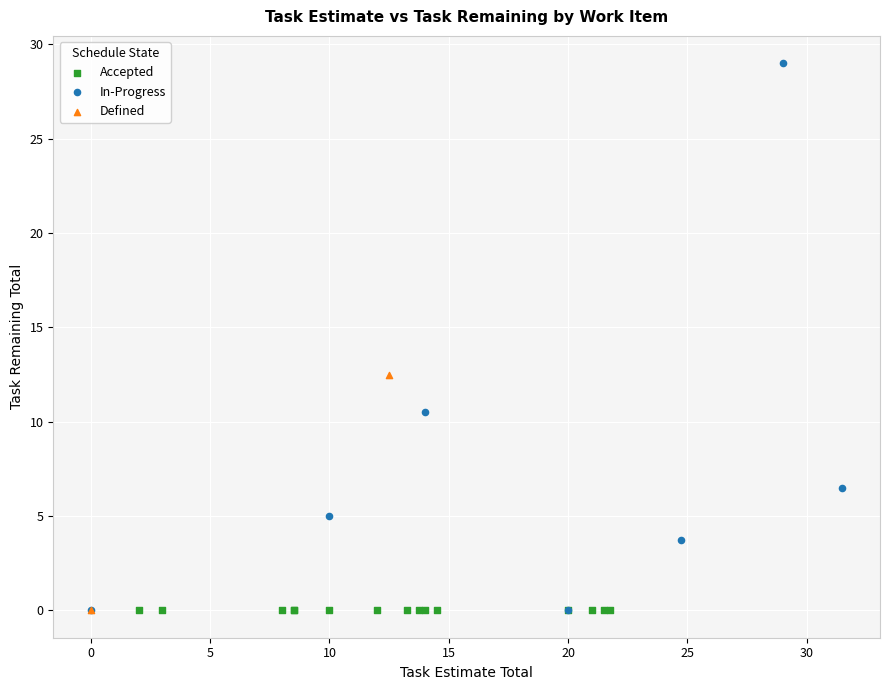

What are all the series names shown in the legend?

Accepted, In-Progress, Defined